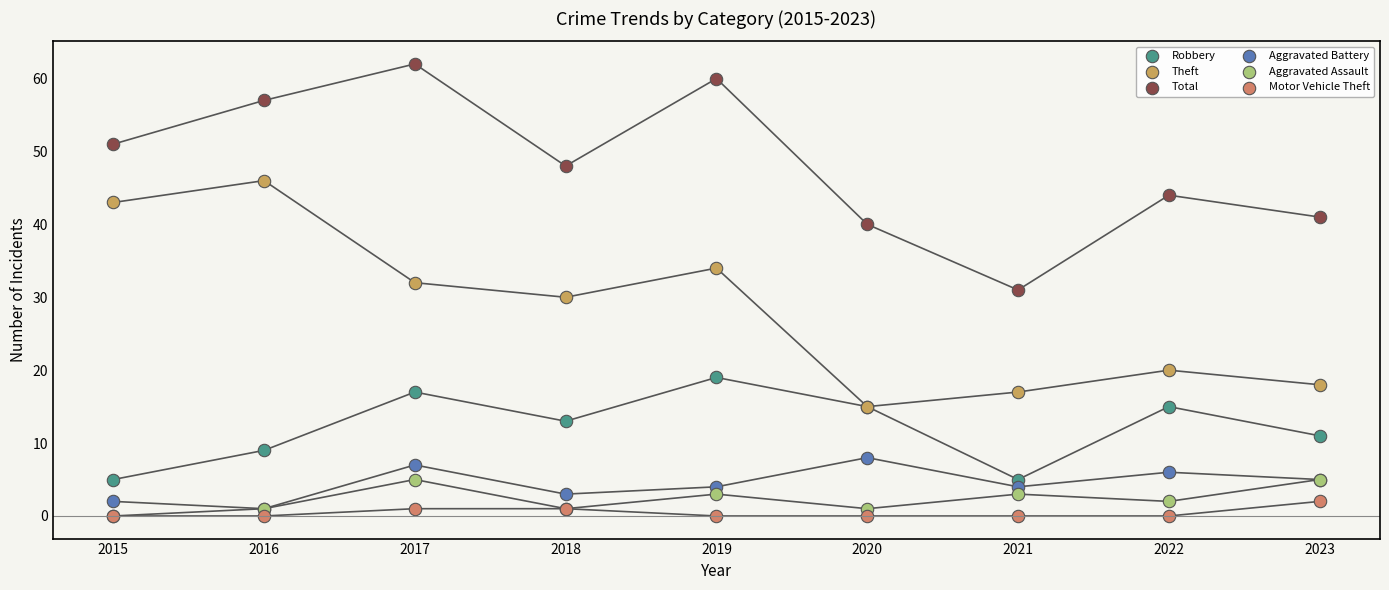

Which series contains the lowest Y value?

Aggravated Assault